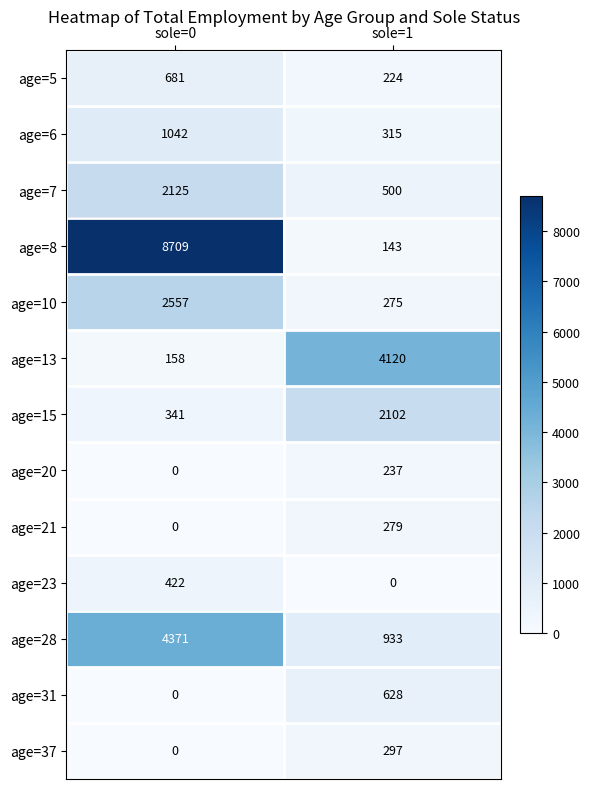

Reading left to right, what are all the values shown in this chart?

age=5: 681	224
age=6: 1042	315
age=7: 2125	500
age=8: 8709	143
age=10: 2557	275
age=13: 158	4120
age=15: 341	2102
age=20: 0	237
age=21: 0	279
age=23: 422	0
age=28: 4371	933
age=31: 0	628
age=37: 0	297